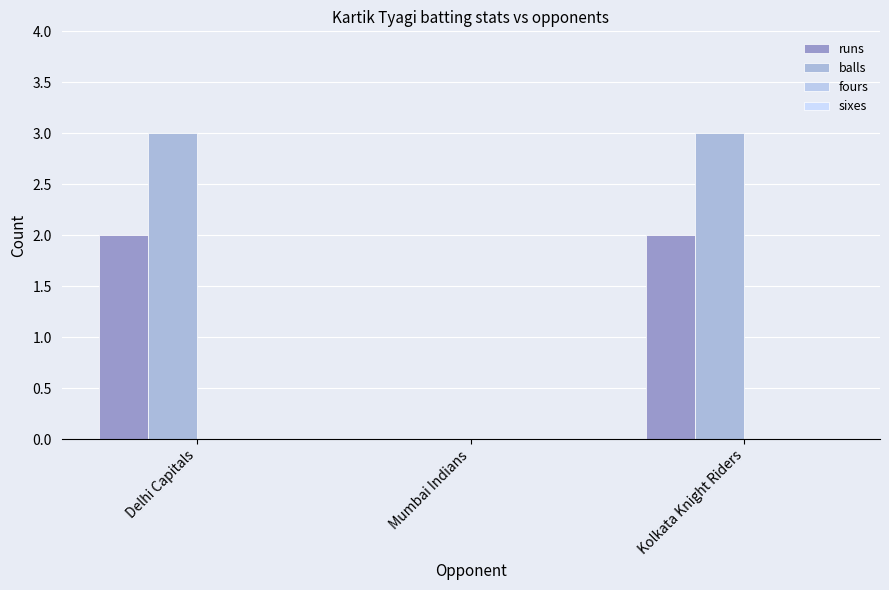

Does the chart contain stacked bars?

No